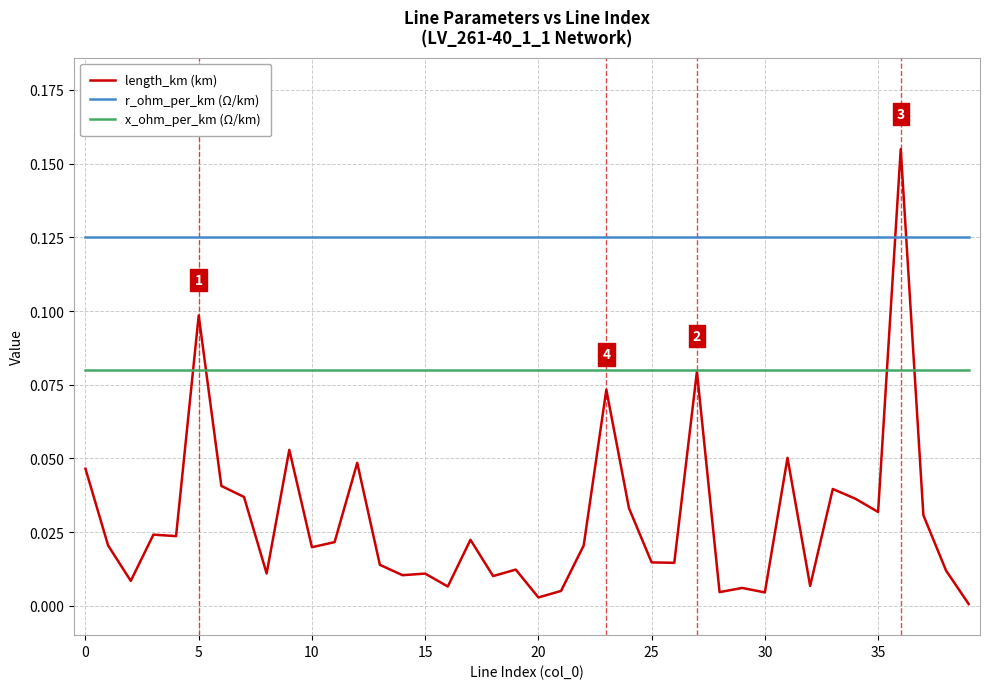

Which series has the widest spread of values?

length_km (km)